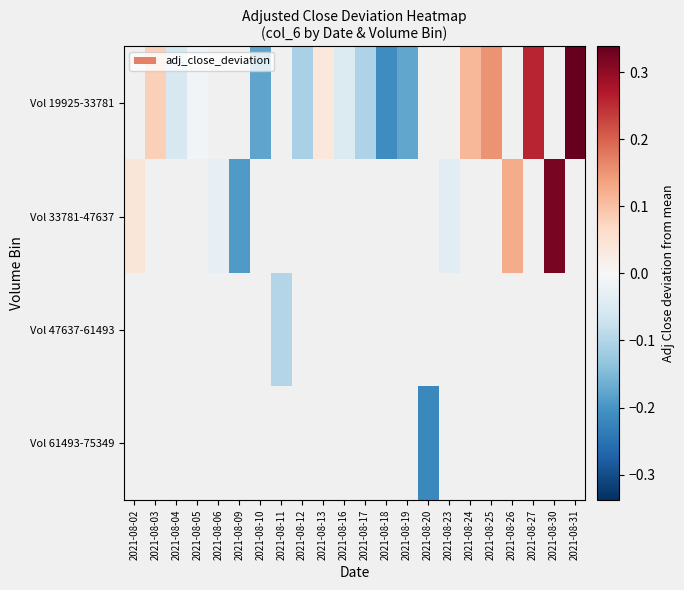

Count the Vol 19925-33781 values in the range 0 to 1.

6